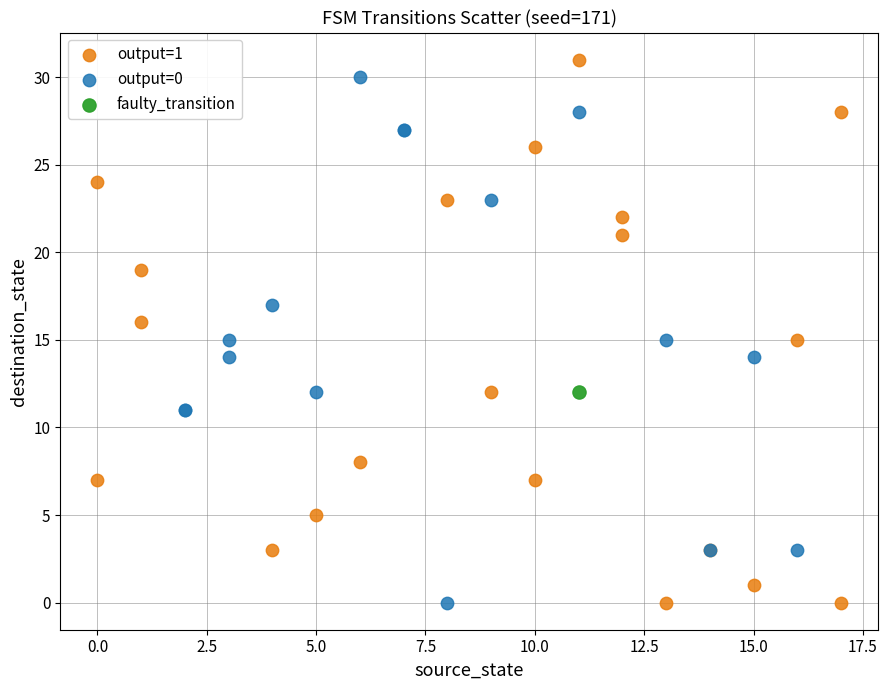

What are all the series names shown in the legend?

output=1, output=0, faulty_transition